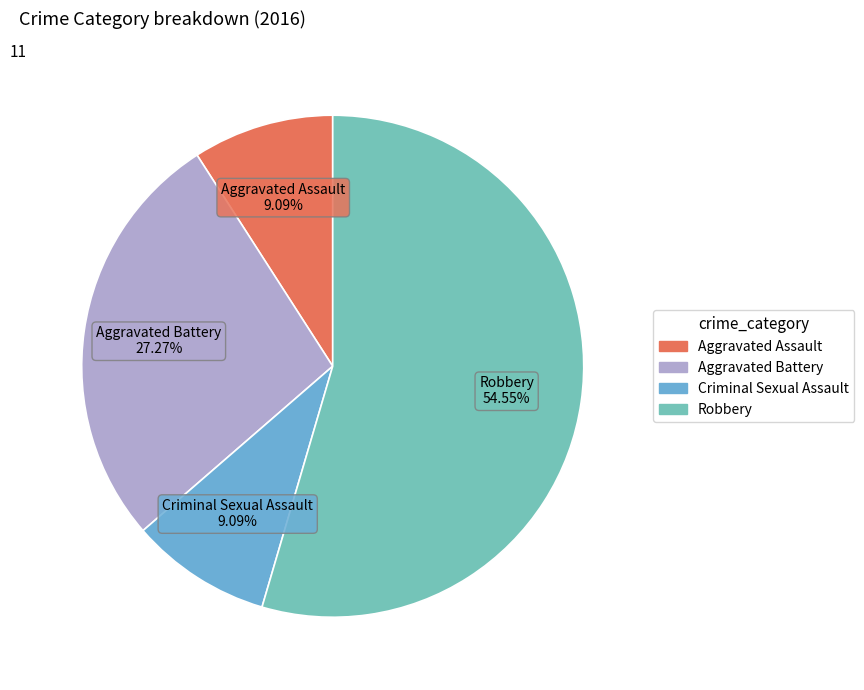

How many slices are in this pie chart?

4